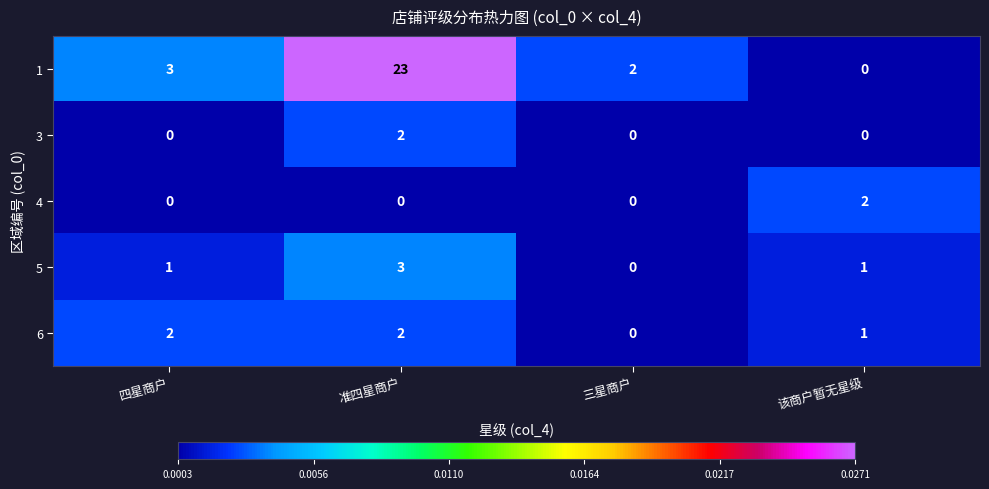

What is the greatest value displayed?

23